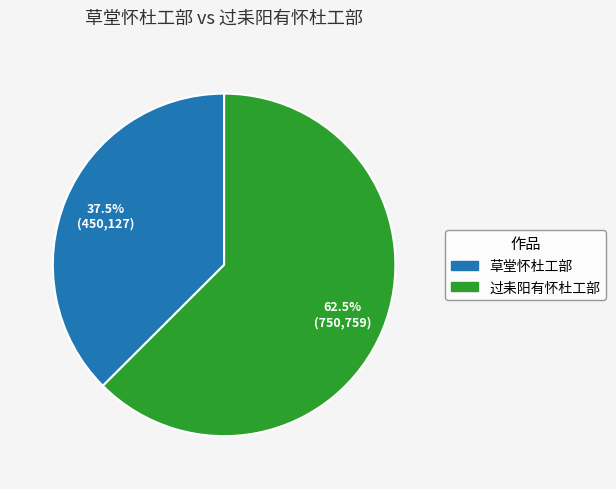

Which category has the biggest portion of the pie?

过耒阳有怀杜工部